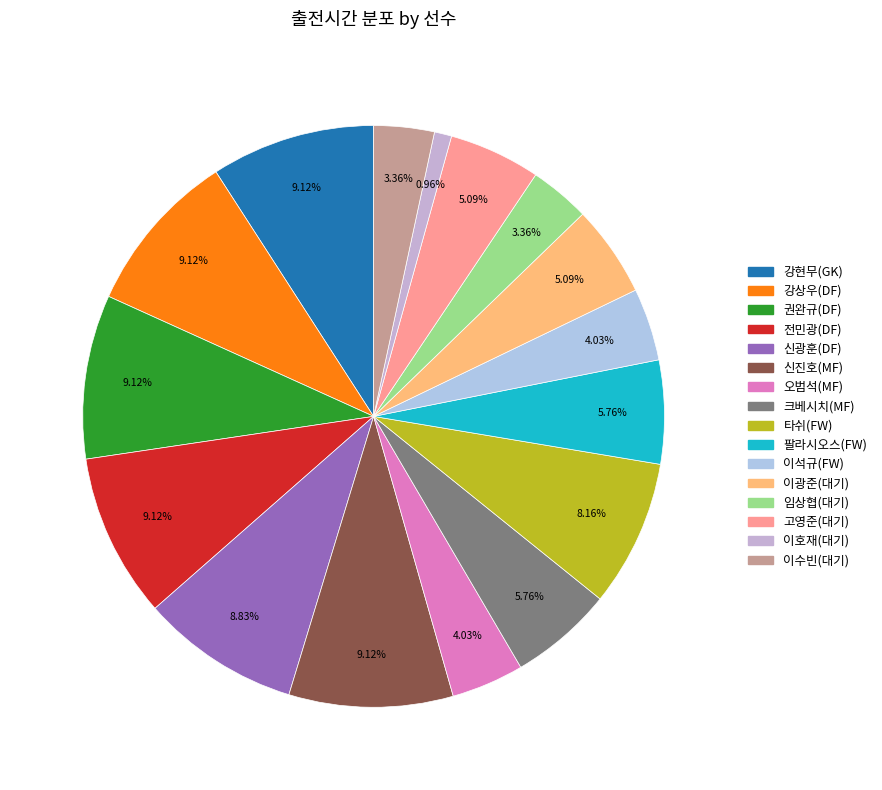

To the nearest percent, what percentage of the pie is 크베시치(MF)?

6%